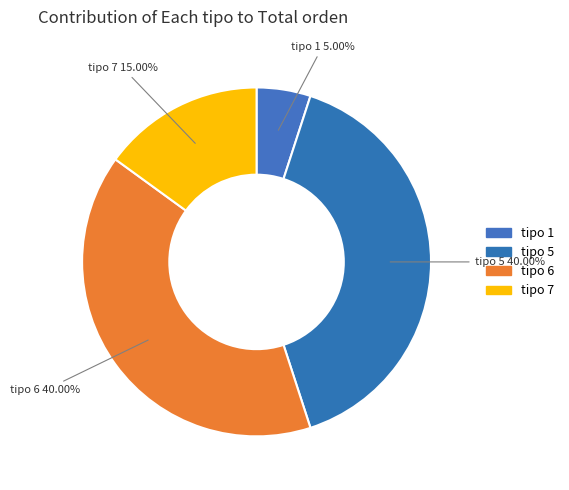

To the nearest percent, what is the average slice percentage?

25%